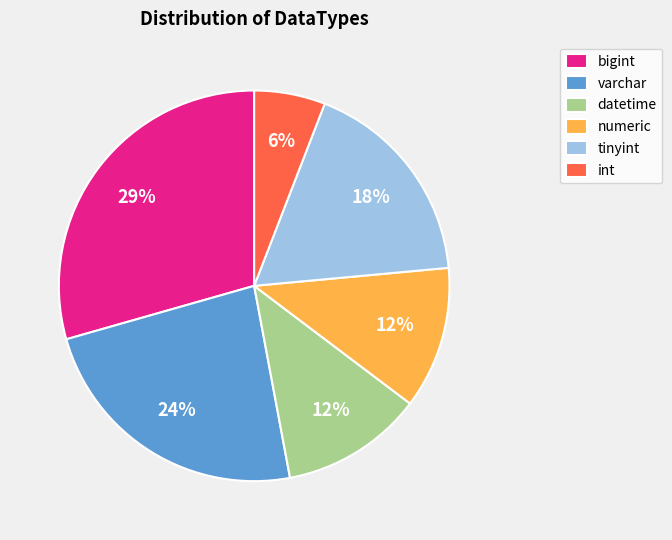

To the nearest percent, what is the difference between the numeric and int slice percentages?

6%